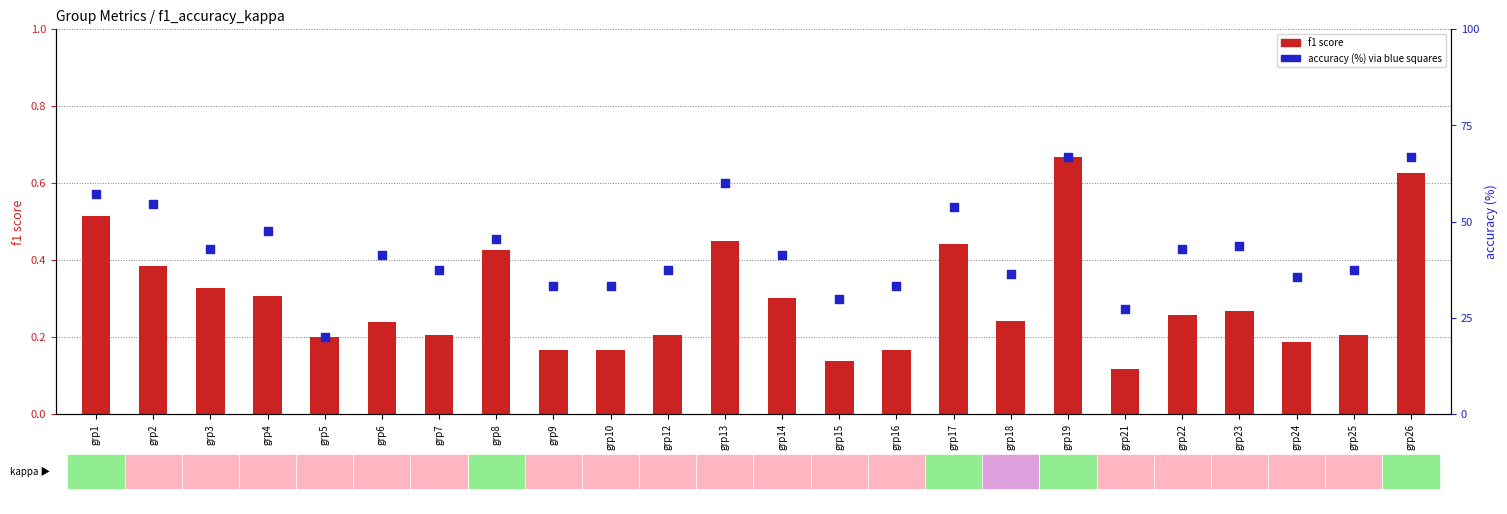

At which category is the sum across all series the highest?

grp19